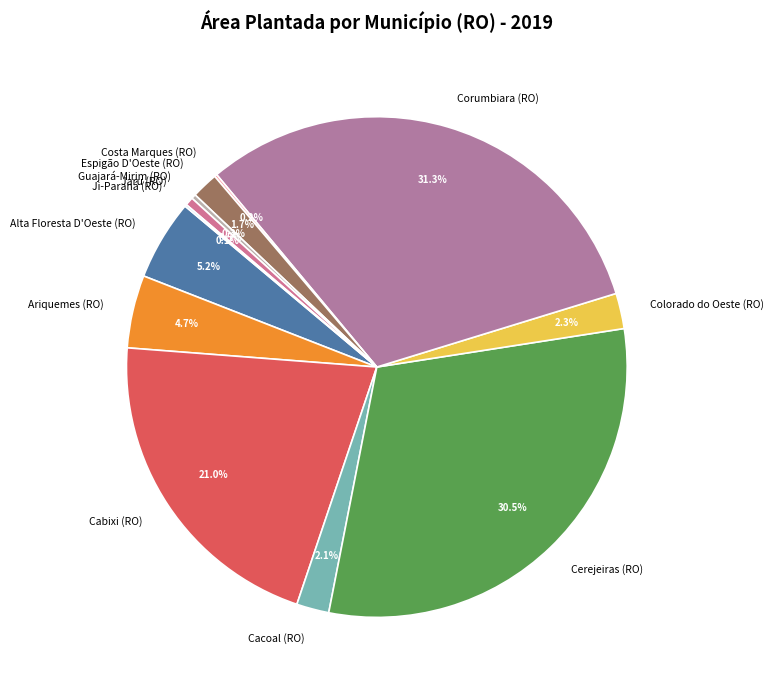

What percentage is the Alta Floresta D'Oeste (RO) slice, to the nearest percent?

5%